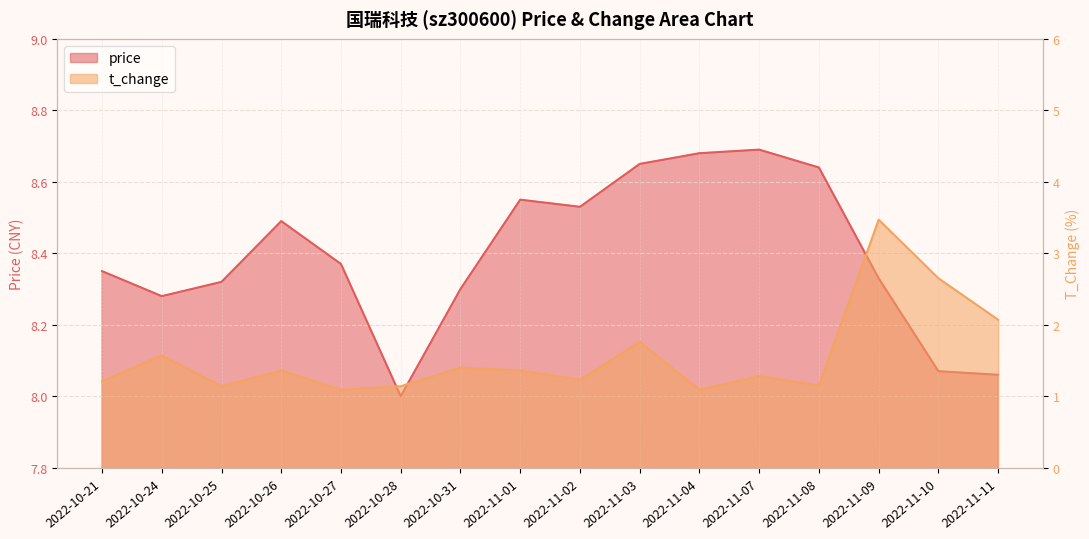

What are all the series names shown in the legend?

price, t_change